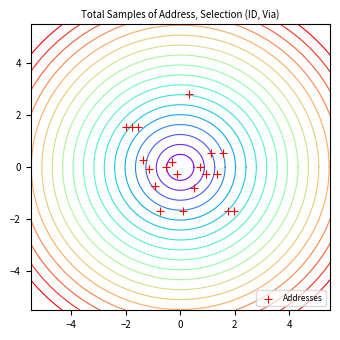

What is the range of Y values (max minus min)?

4.5